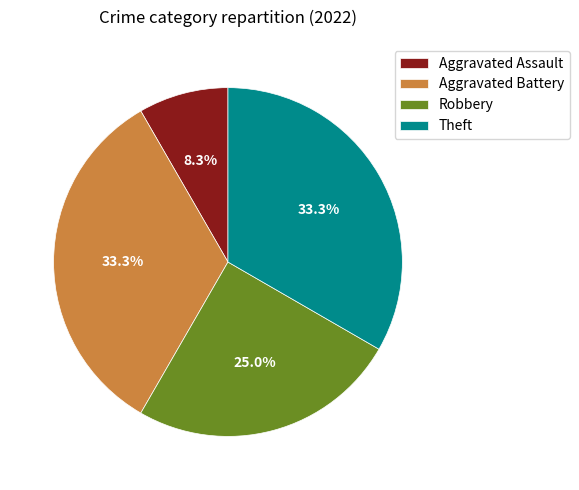

What is the ratio of the value at Theft to the value at Aggravated Assault?

4.0